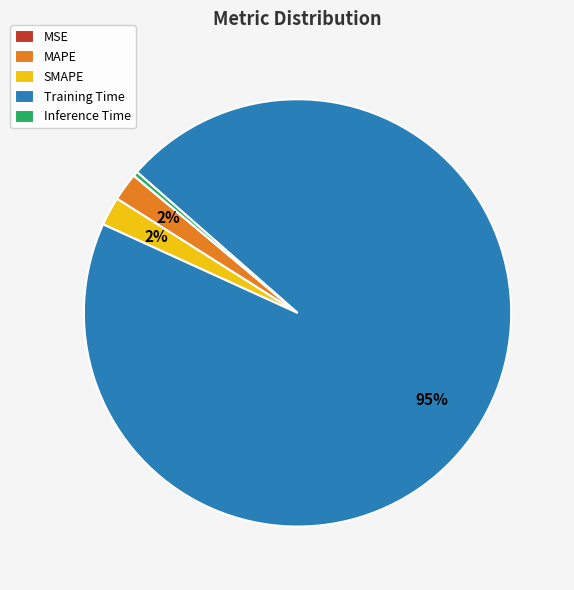

Which category has the biggest portion of the pie?

Training Time